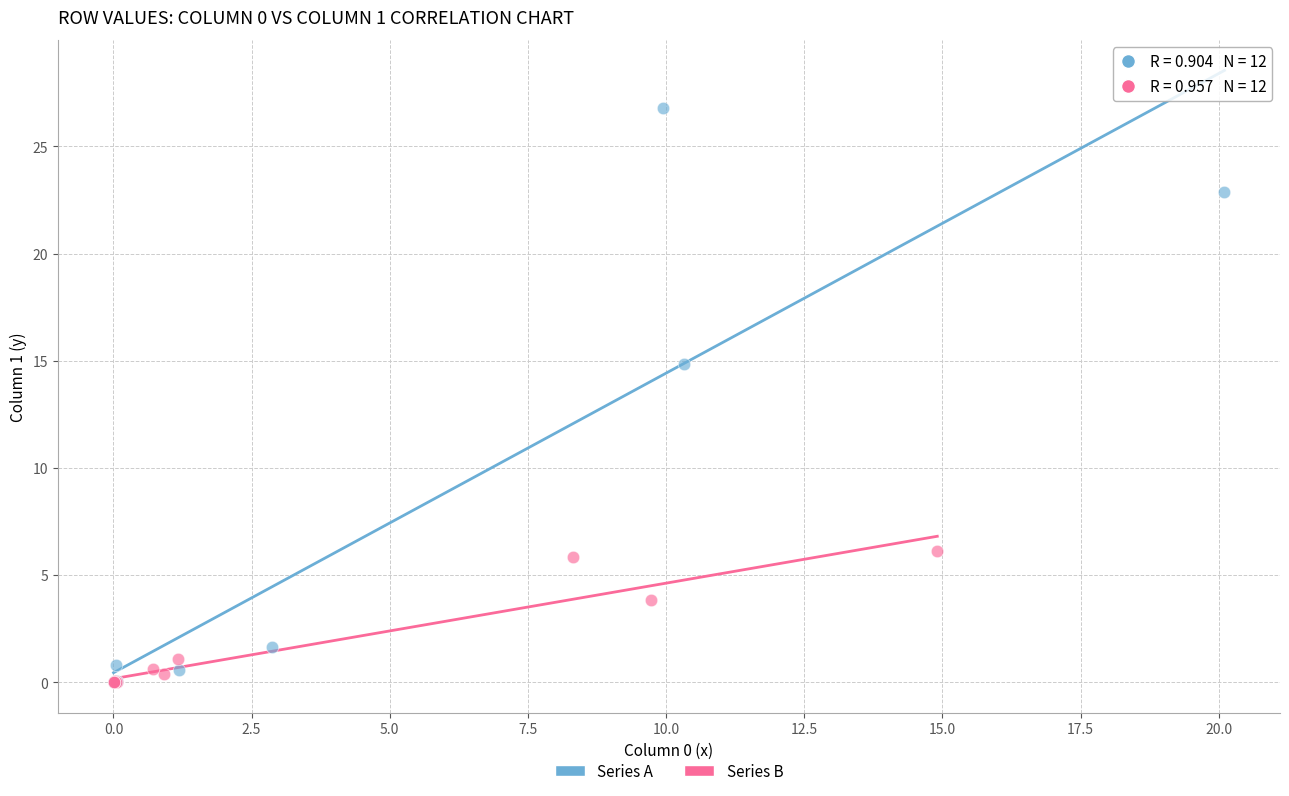

Which series has the largest Y range (max minus min)?

Series A